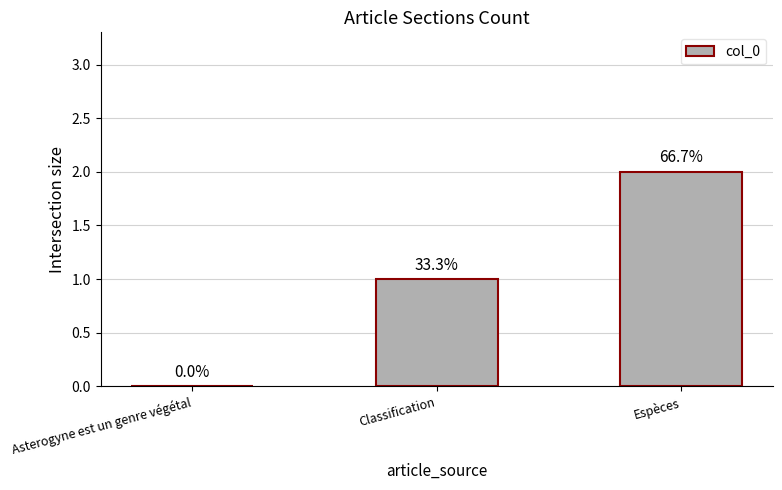

Are the bars horizontal?

No